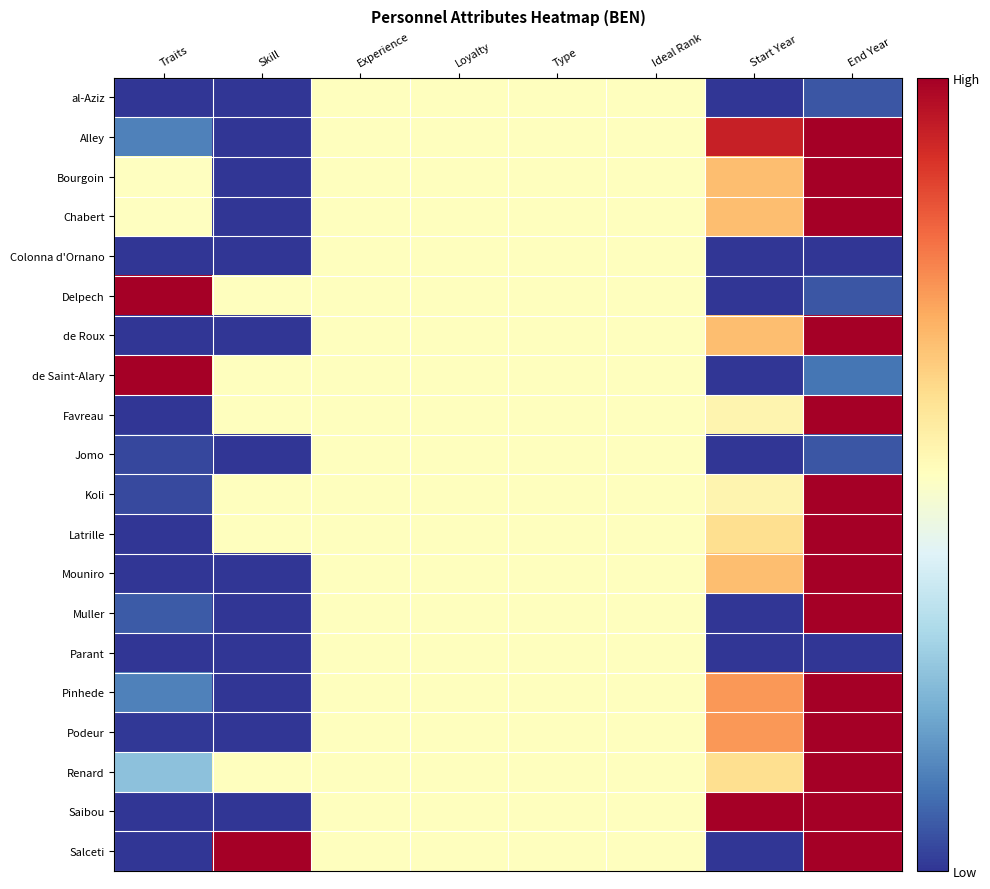

Rank the series at Traits from lowest to highest value.

de Roux, al-Aziz, Colonna d'Ornano, Favreau, Latrille, Mouniro, Parant, Salceti, Saibou, Podeur, Jomo, Koli, Muller, Alley, Pinhede, Renard, Bourgoin, Chabert, Delpech, de Saint-Alary